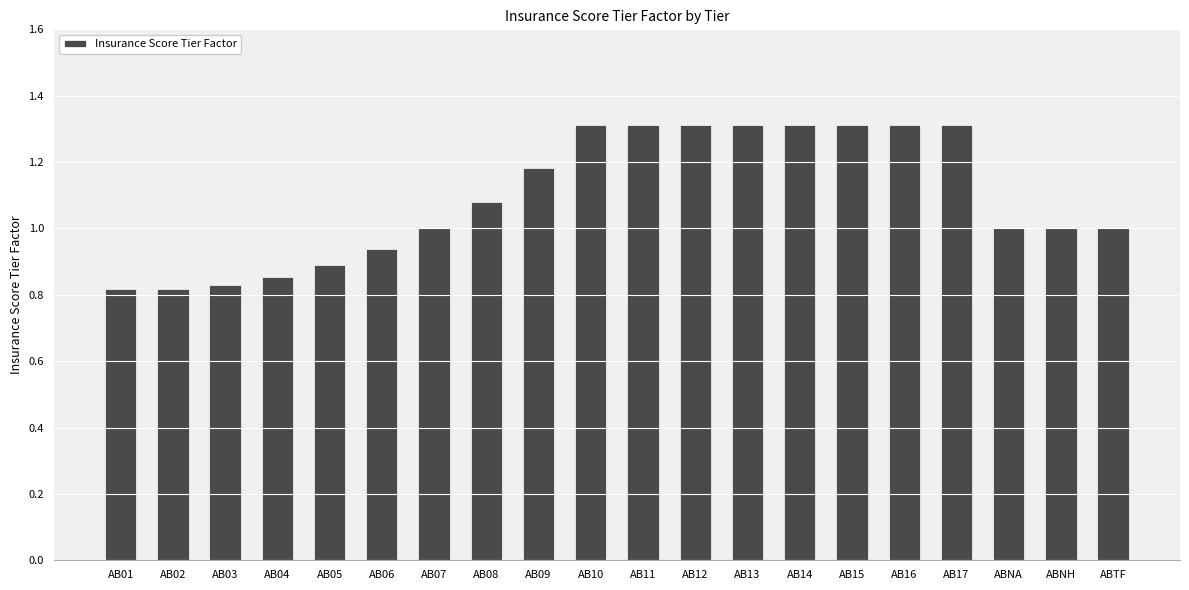

Count the number of categories in the chart.

20